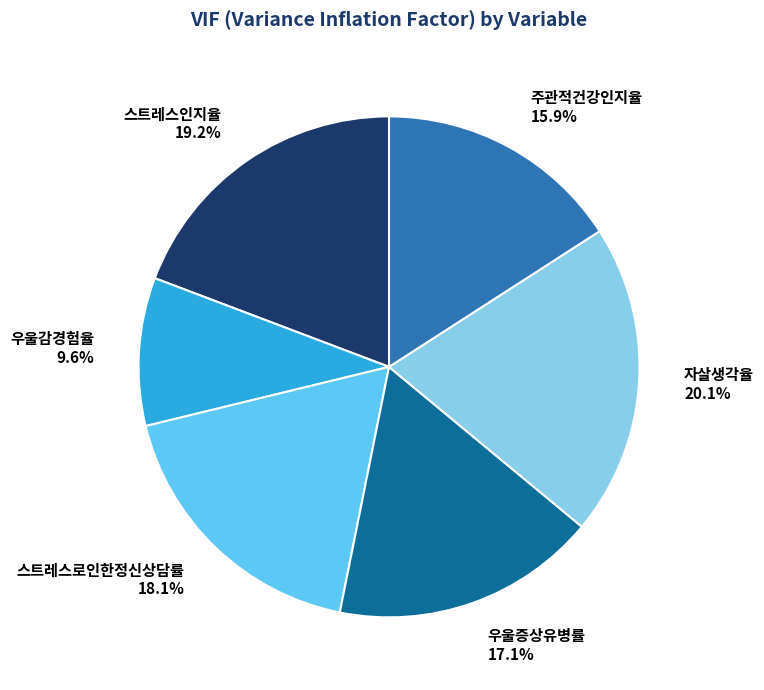

Does any single category account for the majority?

No